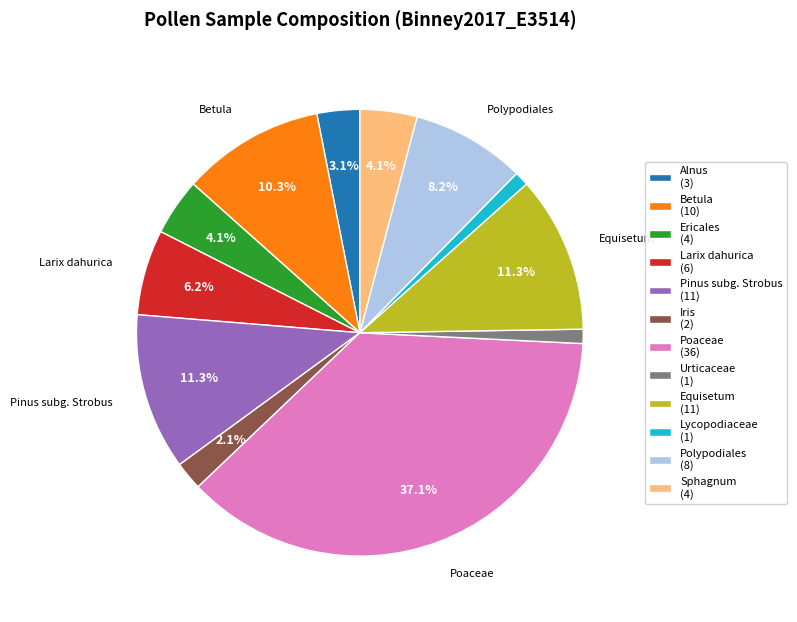

Is there a majority slice in this chart?

No